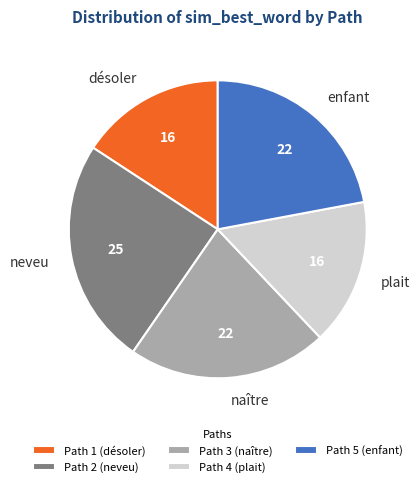

Count the number of slices in the pie.

5